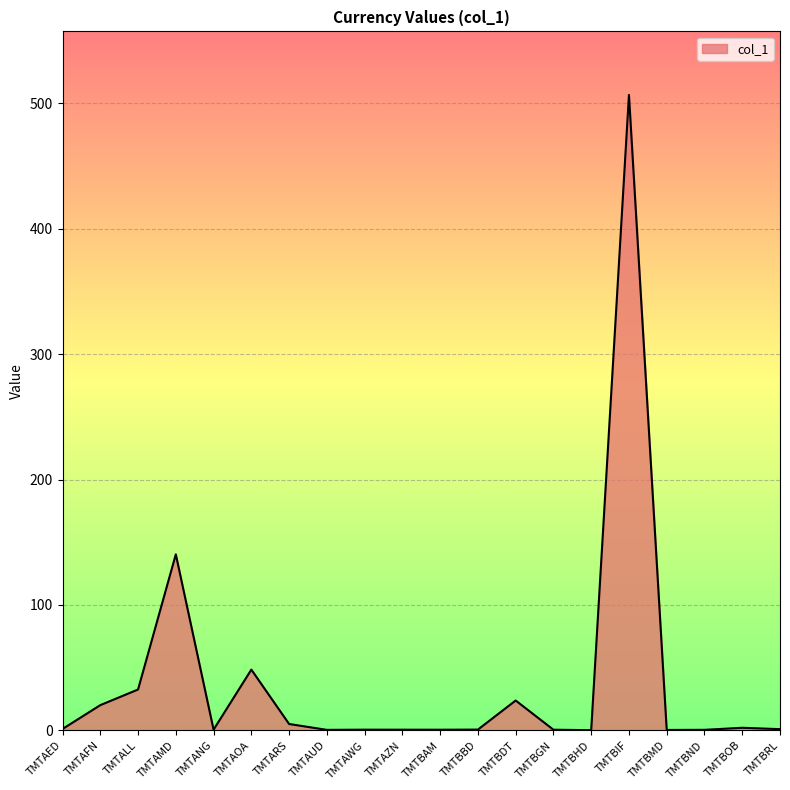

What position from the right is TMTALL?

18